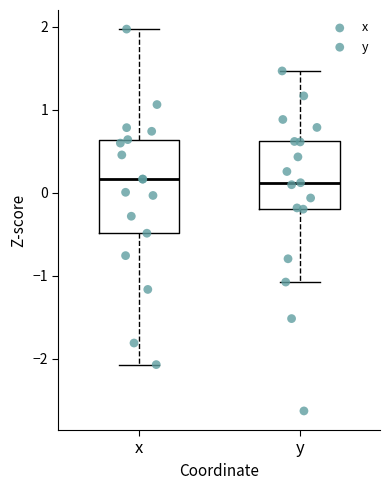

Reading left to right, read every box against the y-axis: the position of its median line, the range the box covers, and the ends of its whiskers. The values are not printed on the chart, so give them approximately, as read against the axis.

x: median 0.2, box -0.5 to 0.6, whiskers -2.1 to 2.0
y: median 0.1, box -0.2 to 0.6, whiskers -1.1 to 1.5